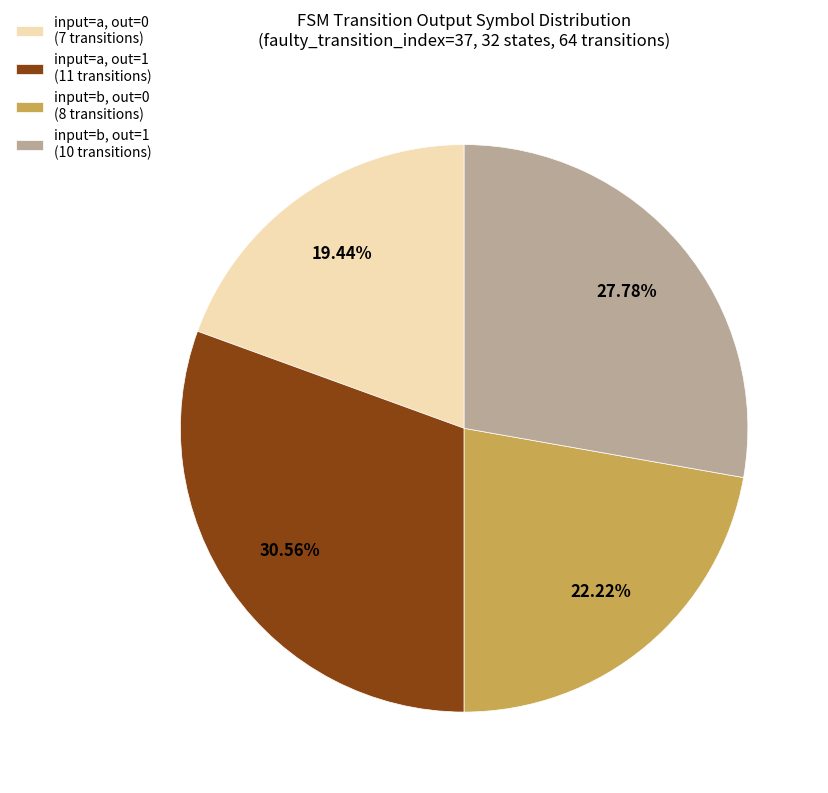

Is input=a, out=0 (7 transitions) the majority of the pie?

No